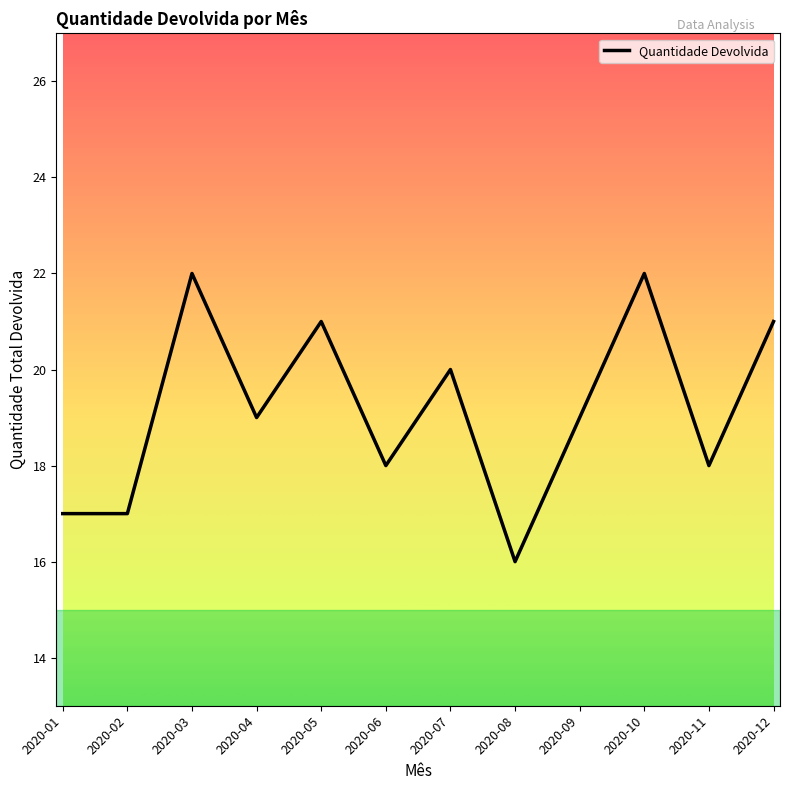

Between 2020-09 and 2020-02, which is larger?

2020-09